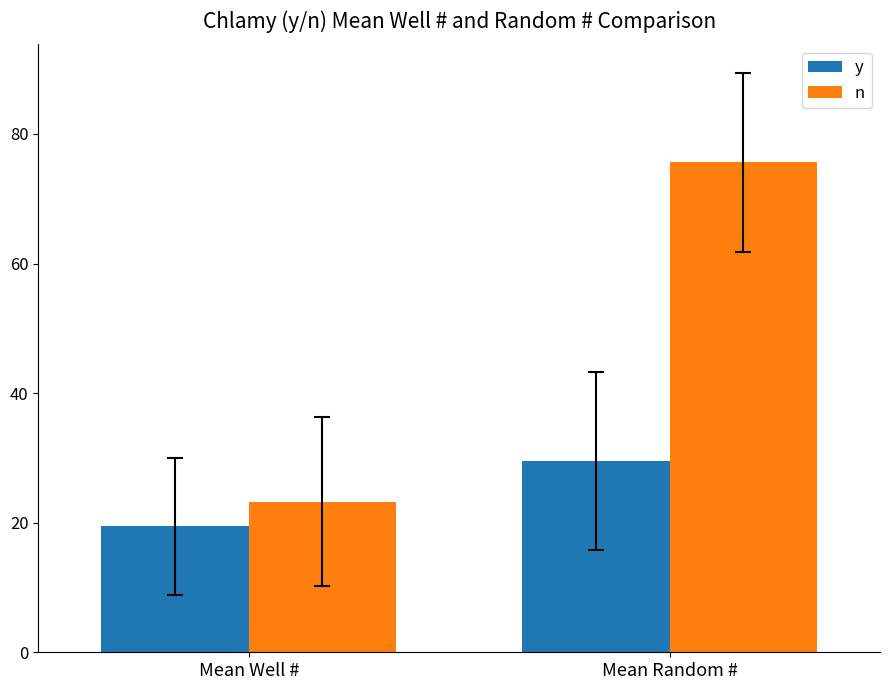

Rank the series at Mean Random # from highest to lowest value.

n, y